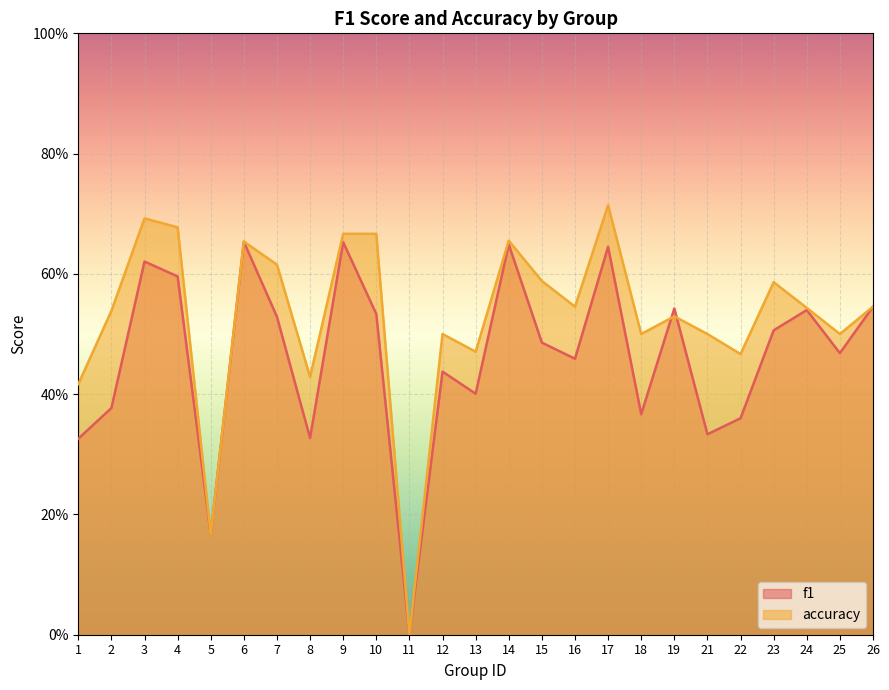

Between 2 and 10, which series saw the biggest shift?

f1